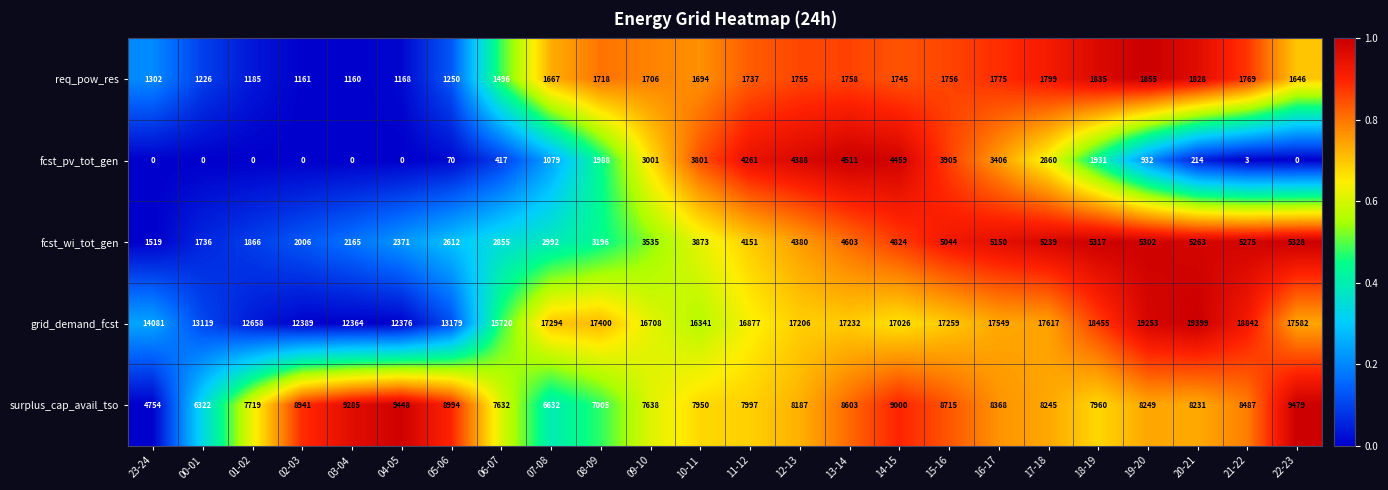

The value of req_pow_res at 07-08 is 2565. True or false?

False